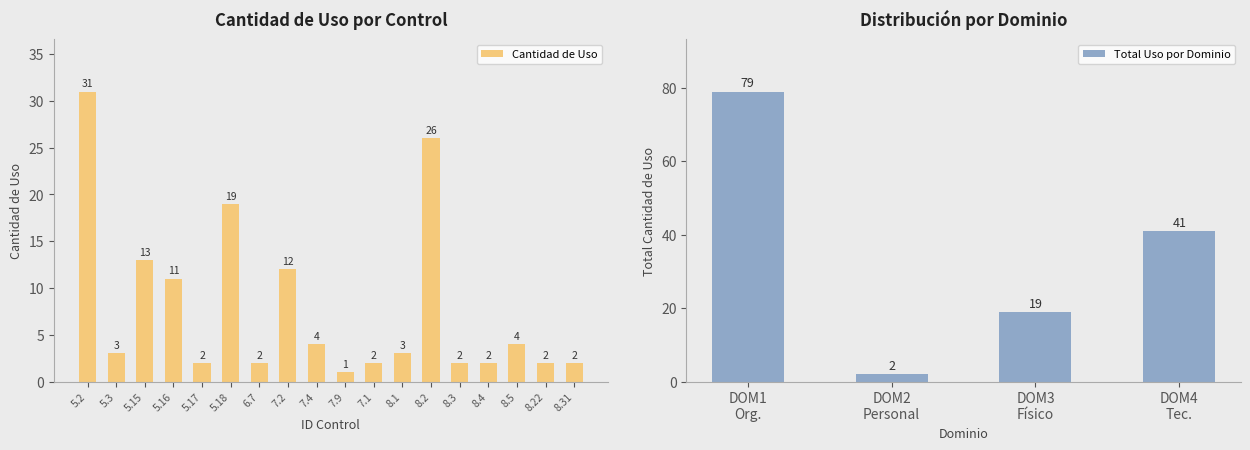

Rank the categories by value from highest to lowest.

5.2, 8.2, 5.18, 5.15, 7.2, 5.16, 7.4, 8.5, 5.3, 8.1, 5.17, 6.7, 7.1, 8.3, 8.4, 8.22, 8.31, 7.9